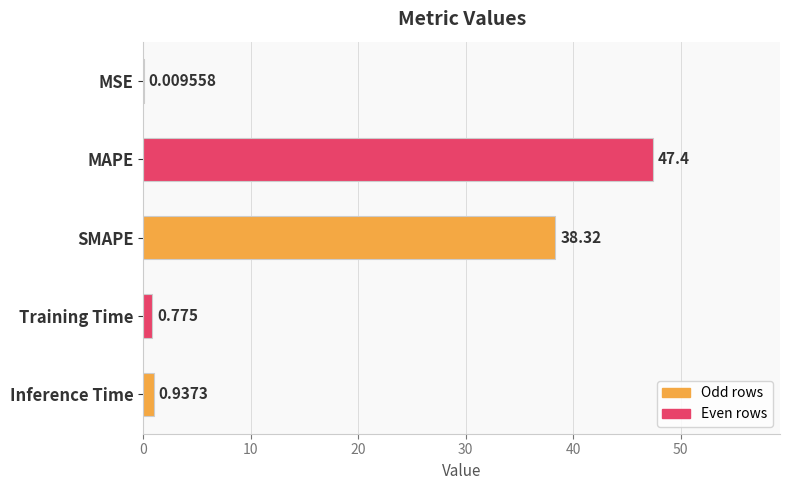

Which has a higher value, MSE or MAPE?

MAPE